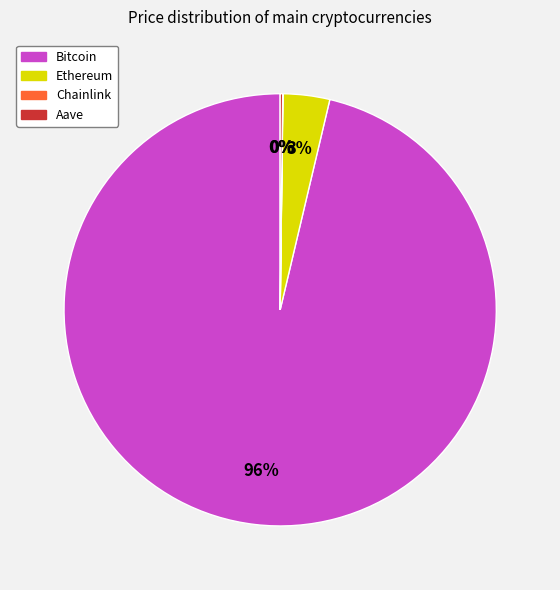

Which category has the biggest portion of the pie?

Bitcoin